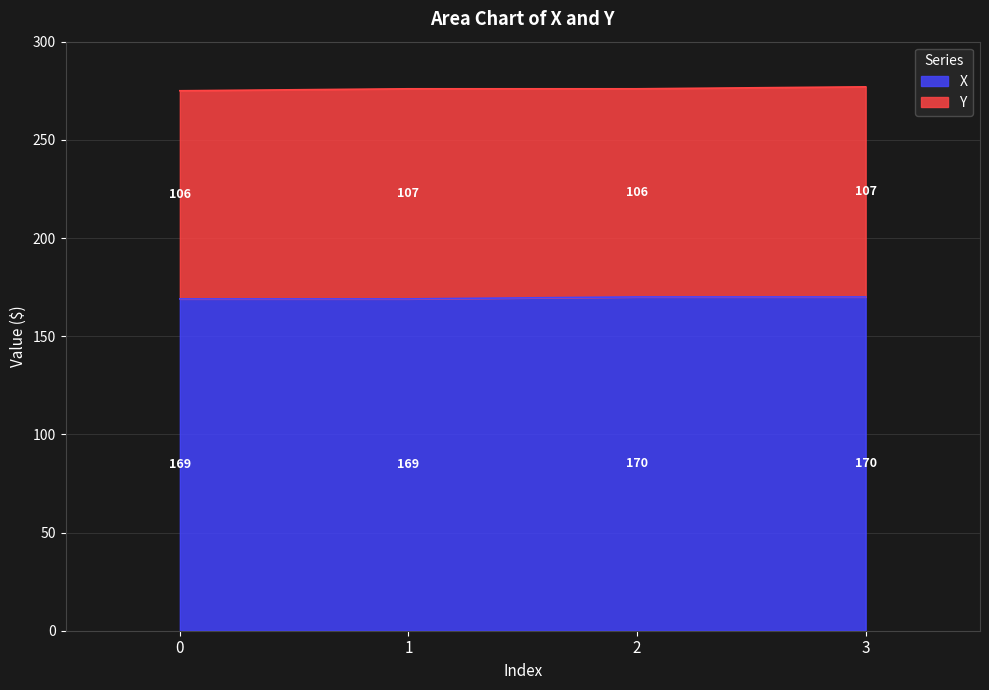

What is the average value of the X series?

170